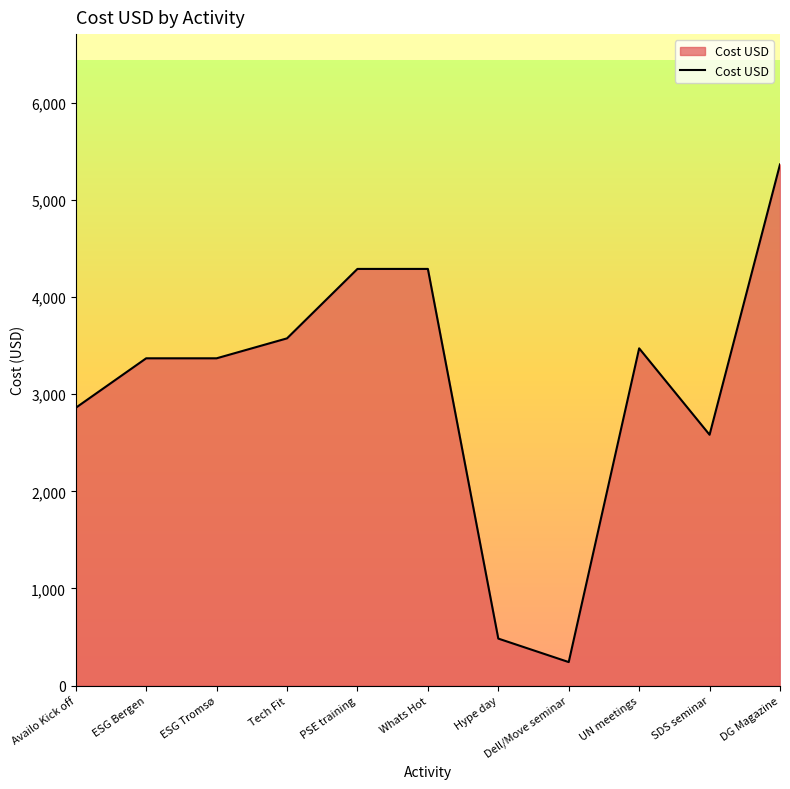

What is the change in value from Availo Kick off to PSE training?

+1429.9